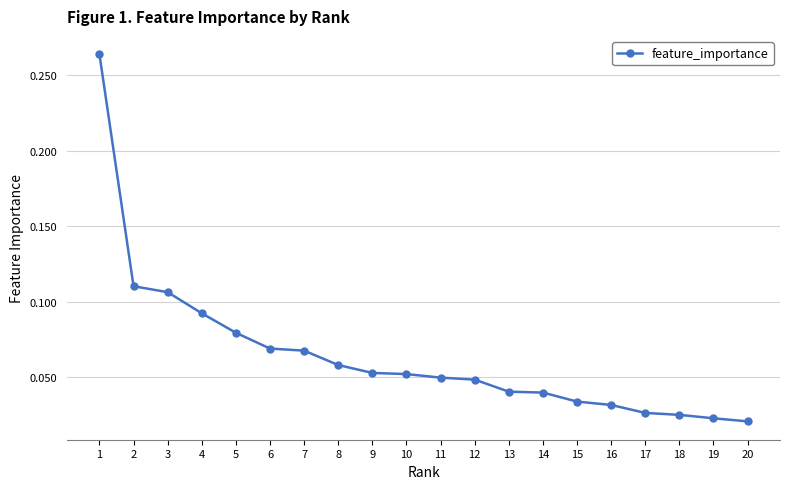

At which category does the chart reach its peak across all series?

1